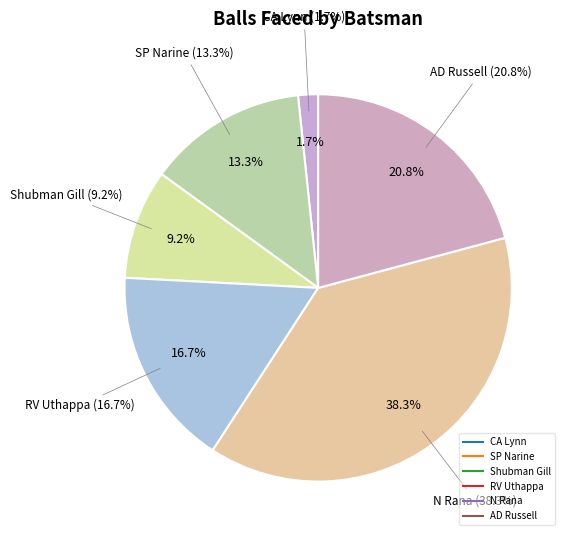

The N Rana slice represents 38% of the pie. True or false?

True